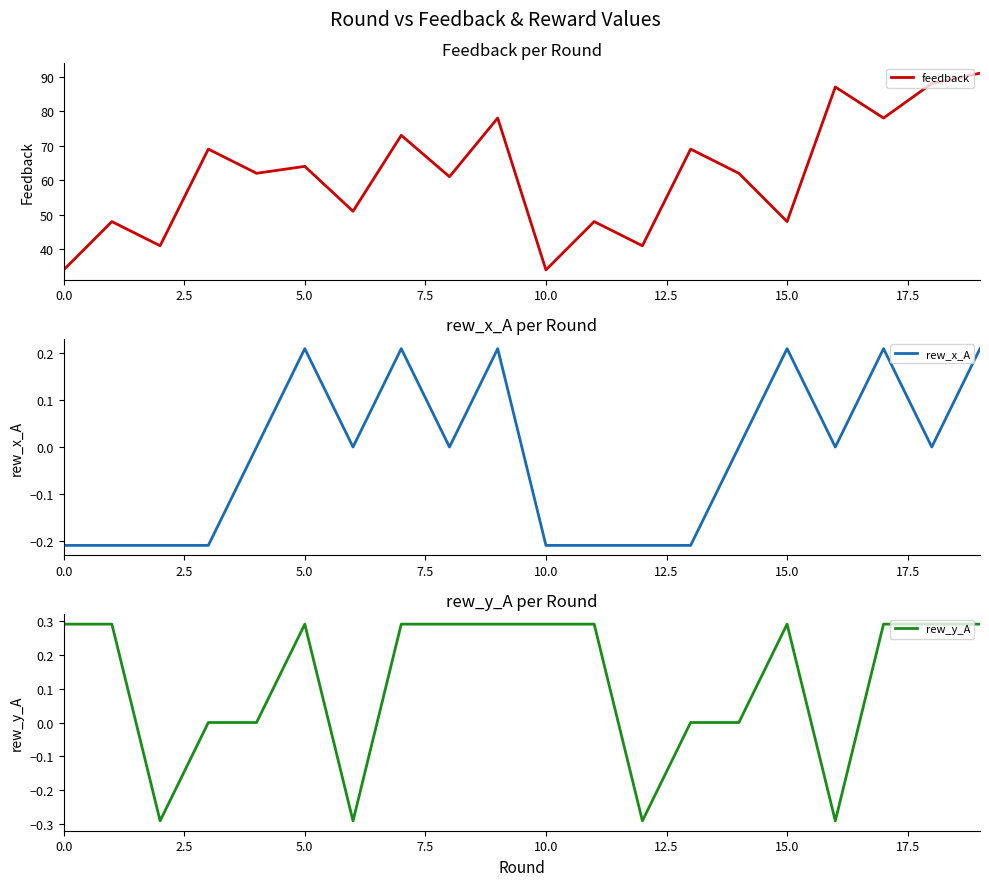

True or false: rew_y_A has more than 0 points higher than both neighbors.

True